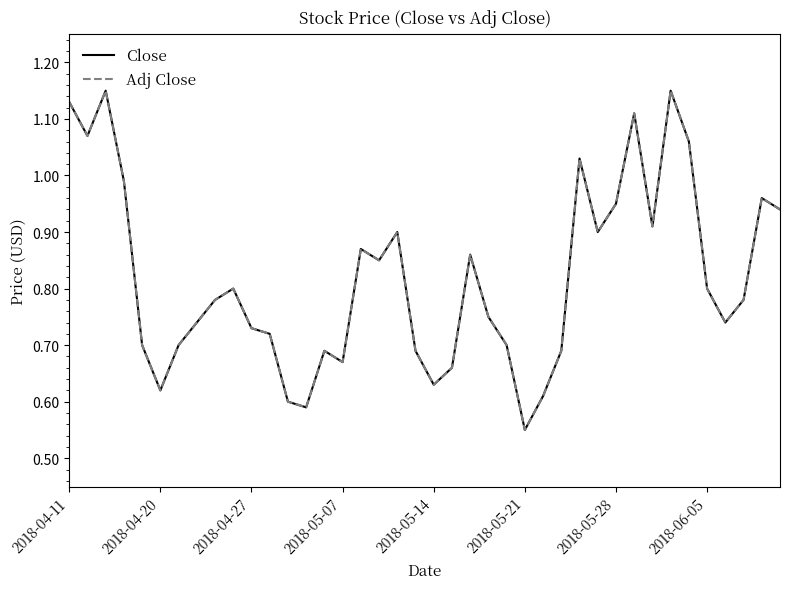

Does the chart display data point markers on the line(s)?

No